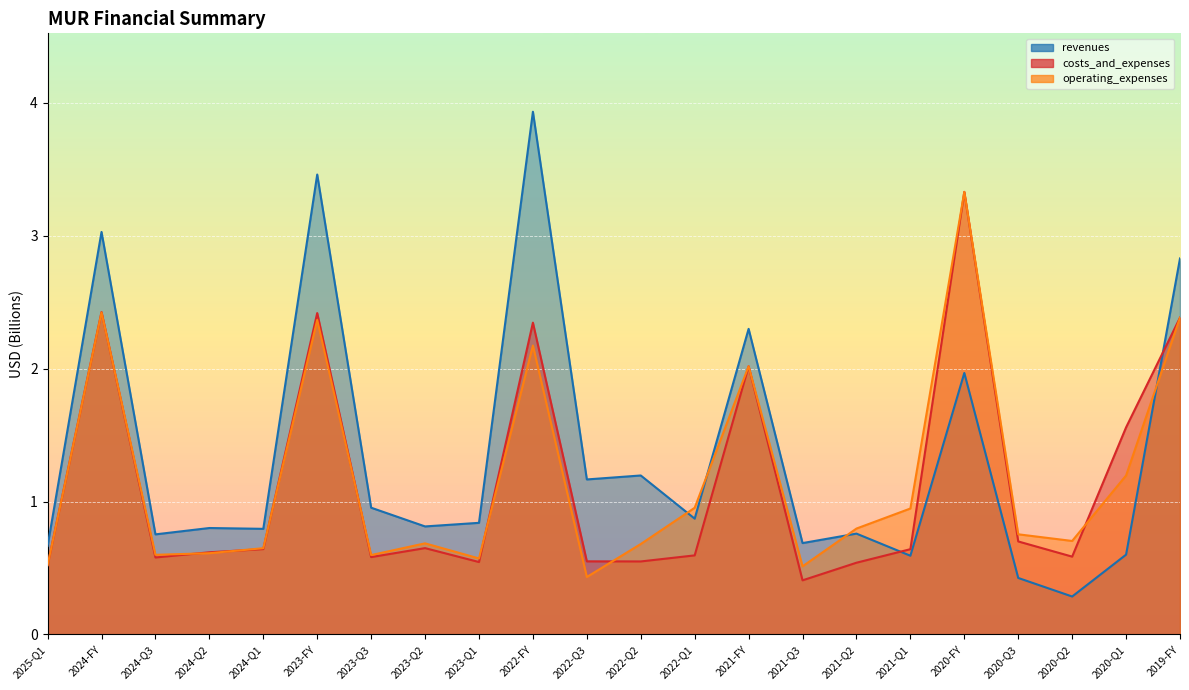

What is the value of the revenues point at the 2nd from the left?

3.0